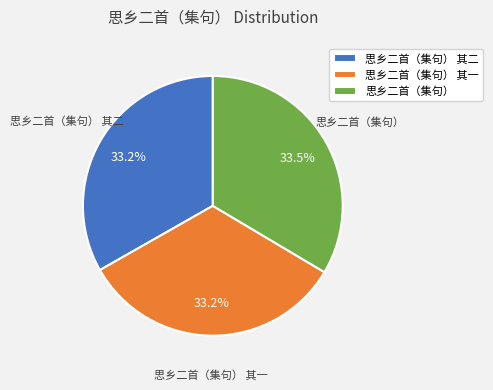

Do 思乡二首（集句） and 思乡二首（集句） 其一 together represent more than half of the pie?

Yes